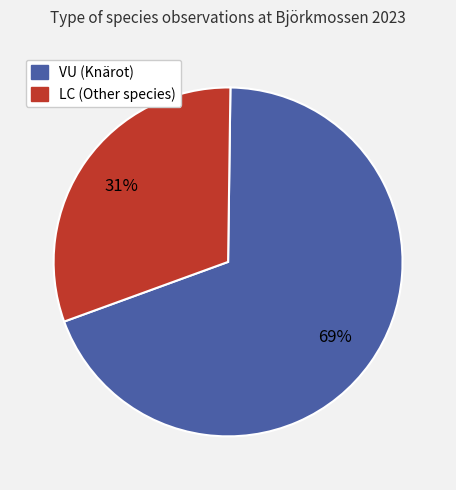

Do VU (Knärot) and LC (Other species) together represent more than half of the pie?

Yes